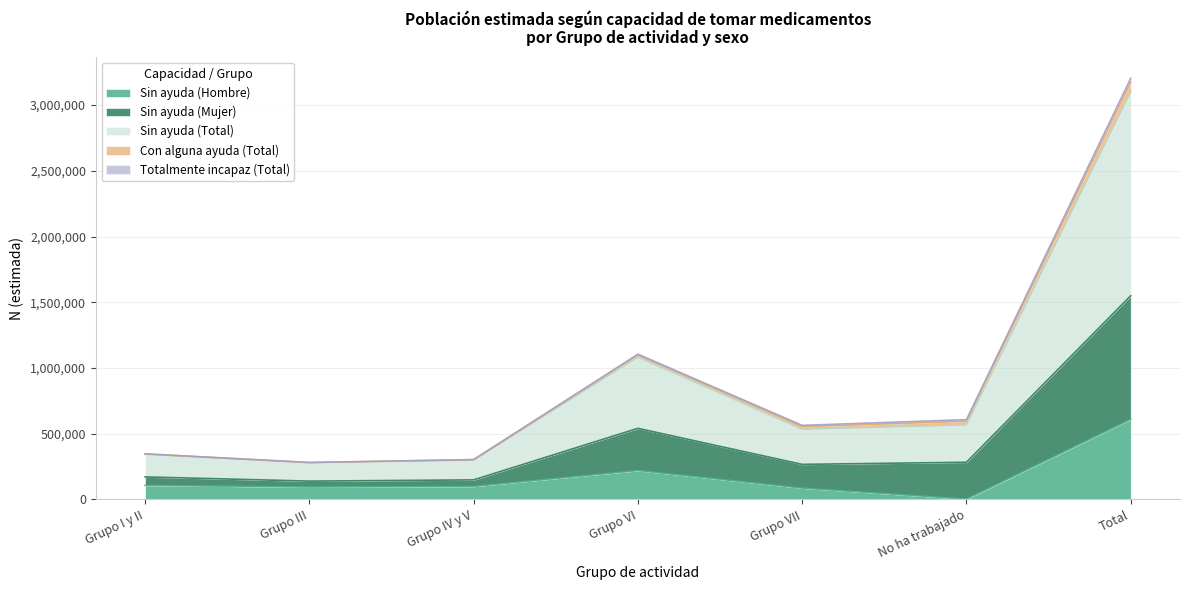

How many values in the Sin ayuda (Hombre) series are below 99094?

3